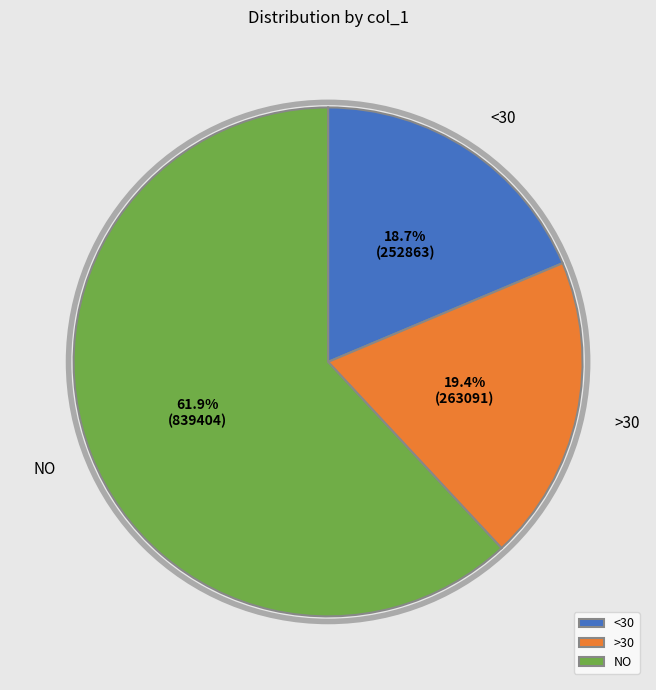

Combined, do <30 and >30 account for over 50%?

No